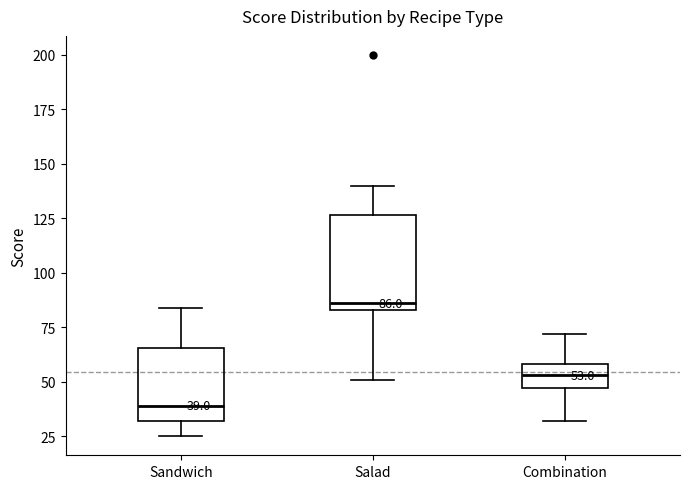

Which box is the tallest, from its lower edge to its upper edge?

Salad